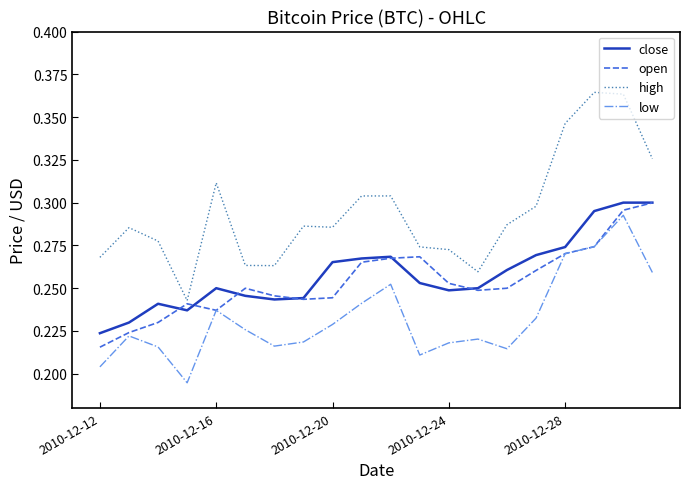

Which series has the largest total across all categories?

high